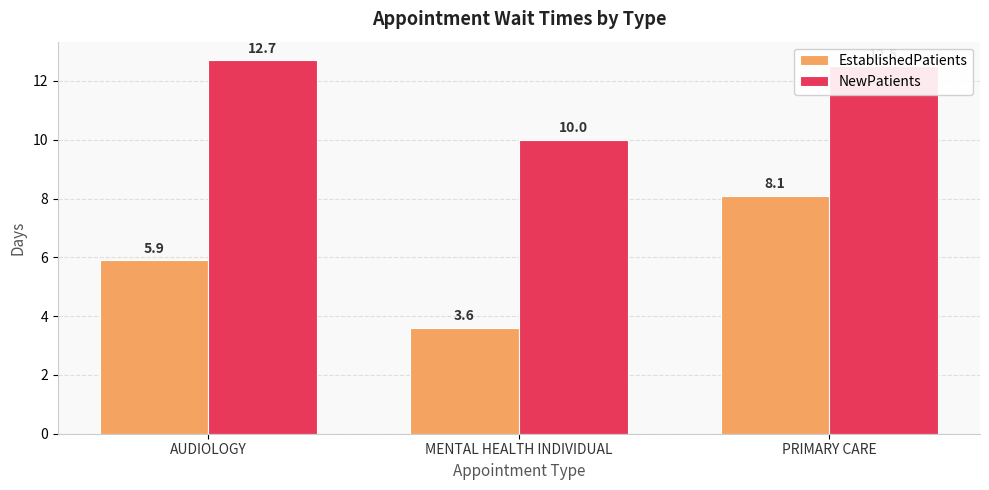

Reading left to right, list all the values displayed in this chart.

EstablishedPatients: AUDIOLOGY=5.9	MENTAL HEALTH INDIVIDUAL=3.6	PRIMARY CARE=8.1
NewPatients: AUDIOLOGY=12.7	MENTAL HEALTH INDIVIDUAL=10.0	PRIMARY CARE=12.5